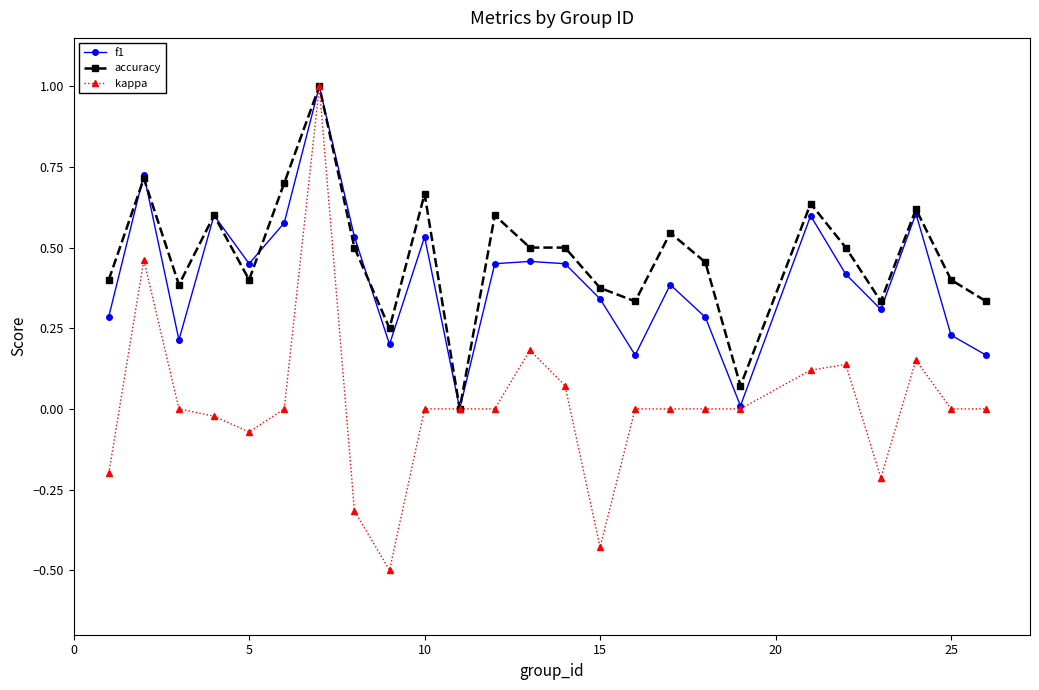

What is the sum of all f1 values?

10.0